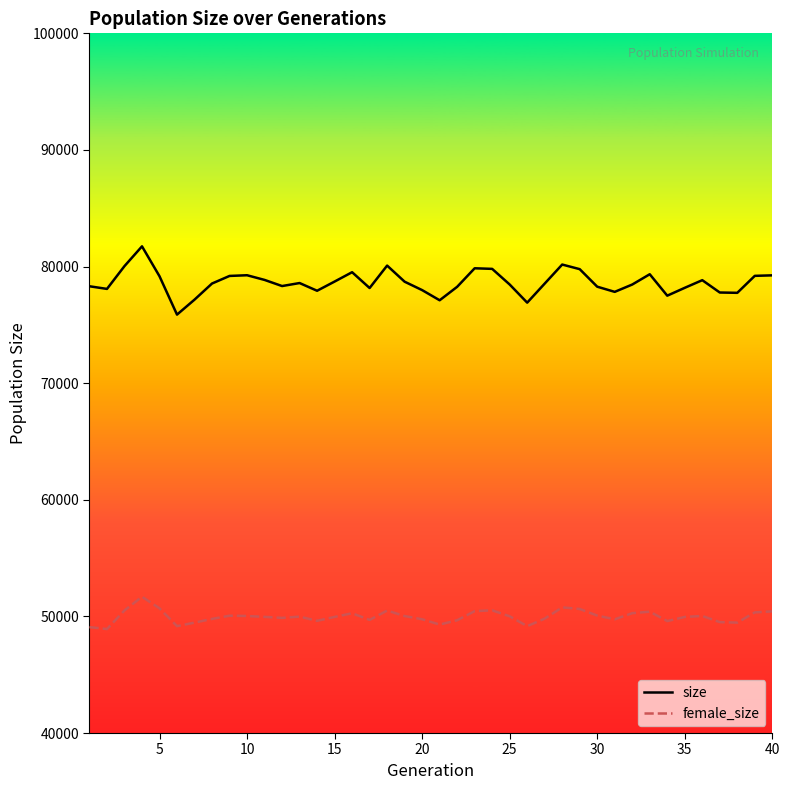

Does the chart have visible grid lines?

No